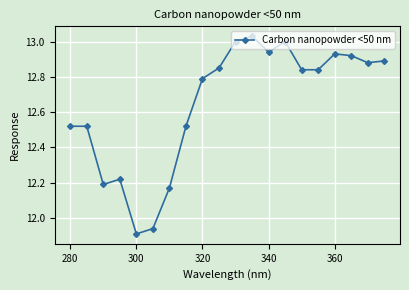

True or false: the data has more than 0 interior local peaks.

True